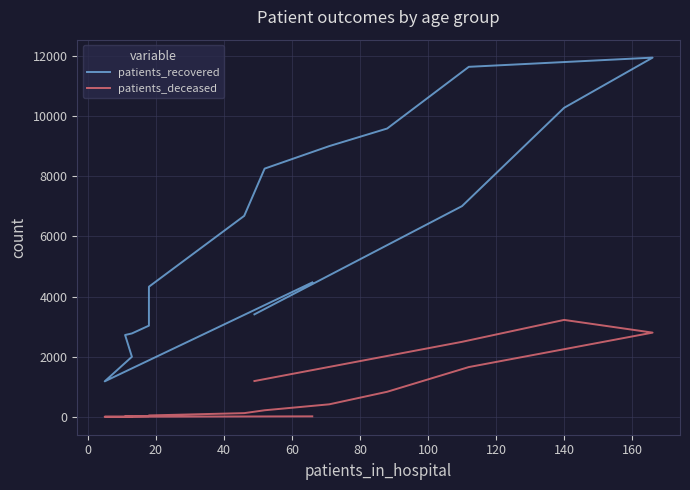

What is the minimum value for patients_recovered?

1180